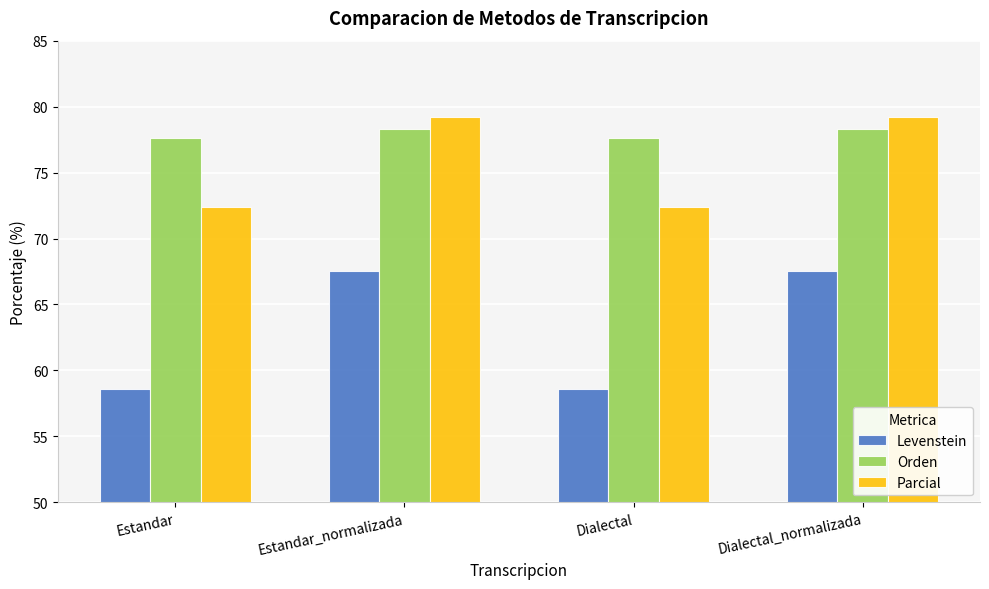

Where does the Parcial series first go above 79?

Estandar_normalizada